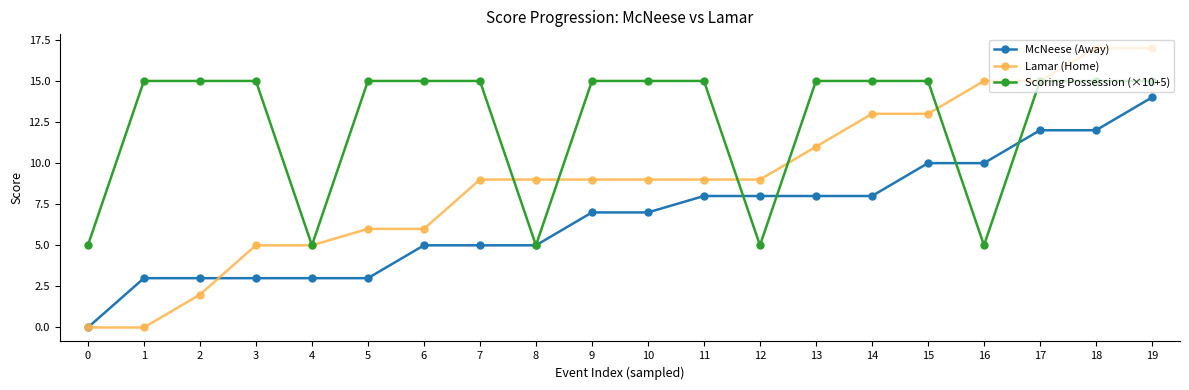

The value of Scoring Possession (×10+5) at 16 is 5. True or false?

True